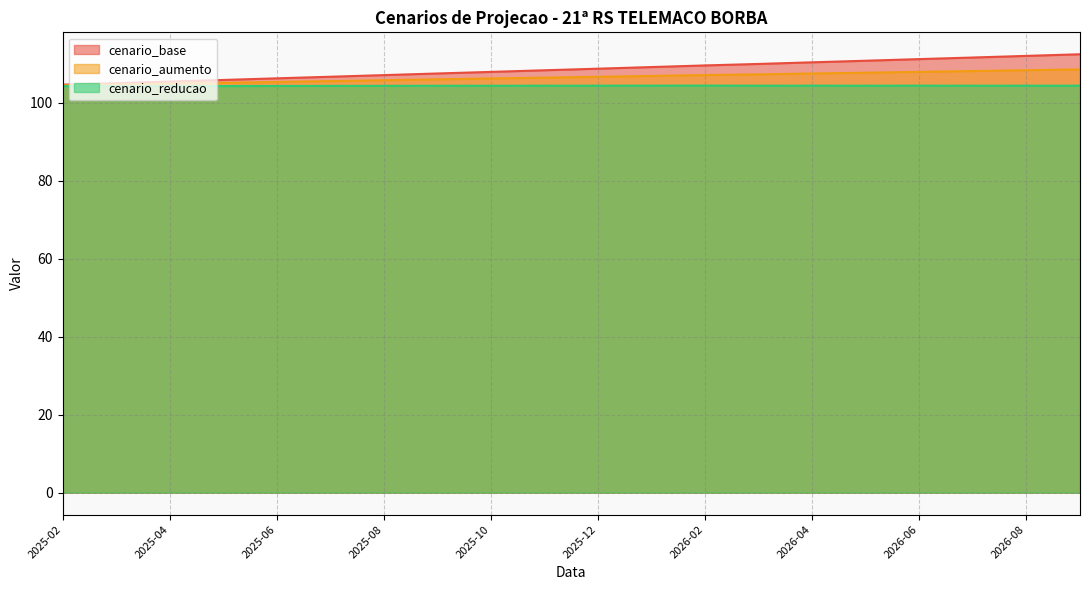

Does the chart display data point markers on the line(s)?

No